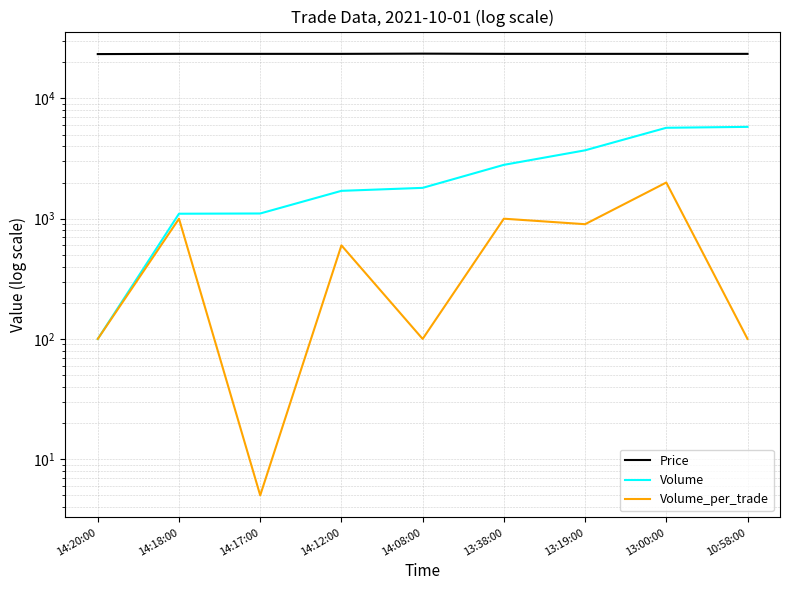

True or false: Volume_per_trade and Price cross at least once.

False